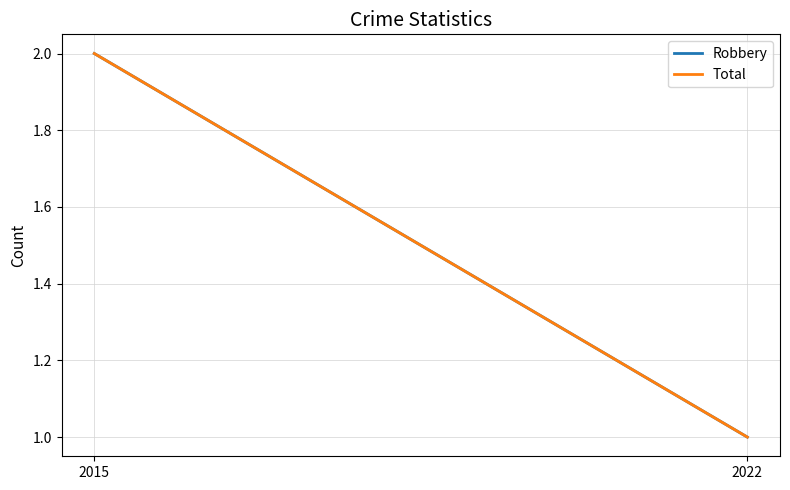

How many Robbery values are between 1 and 2?

2